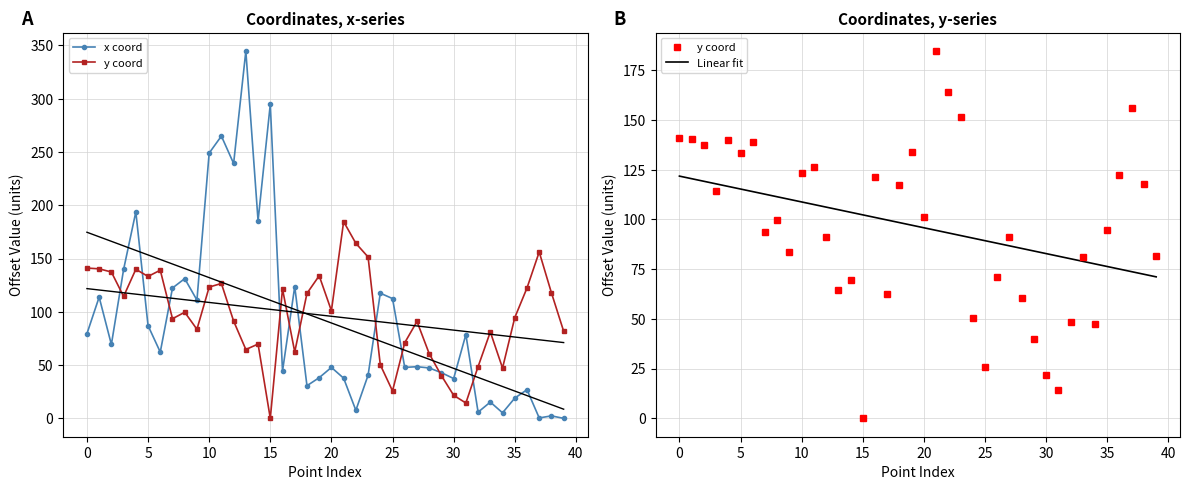

What is the label of the 8th point from the right?

32